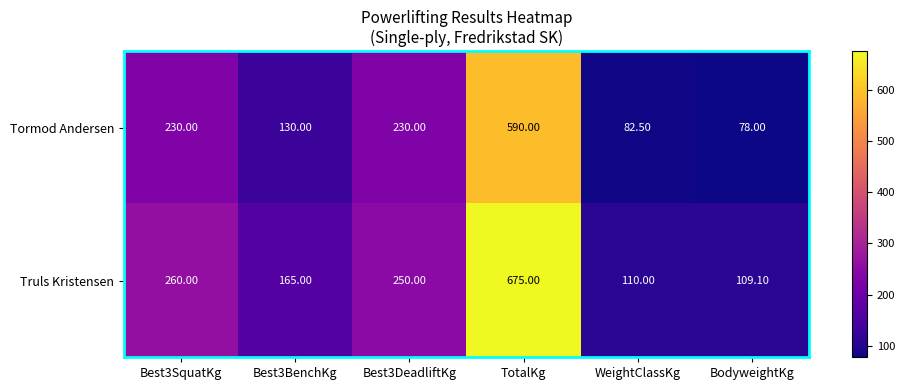

What is the difference between the highest and lowest values at Best3BenchKg?

35.0